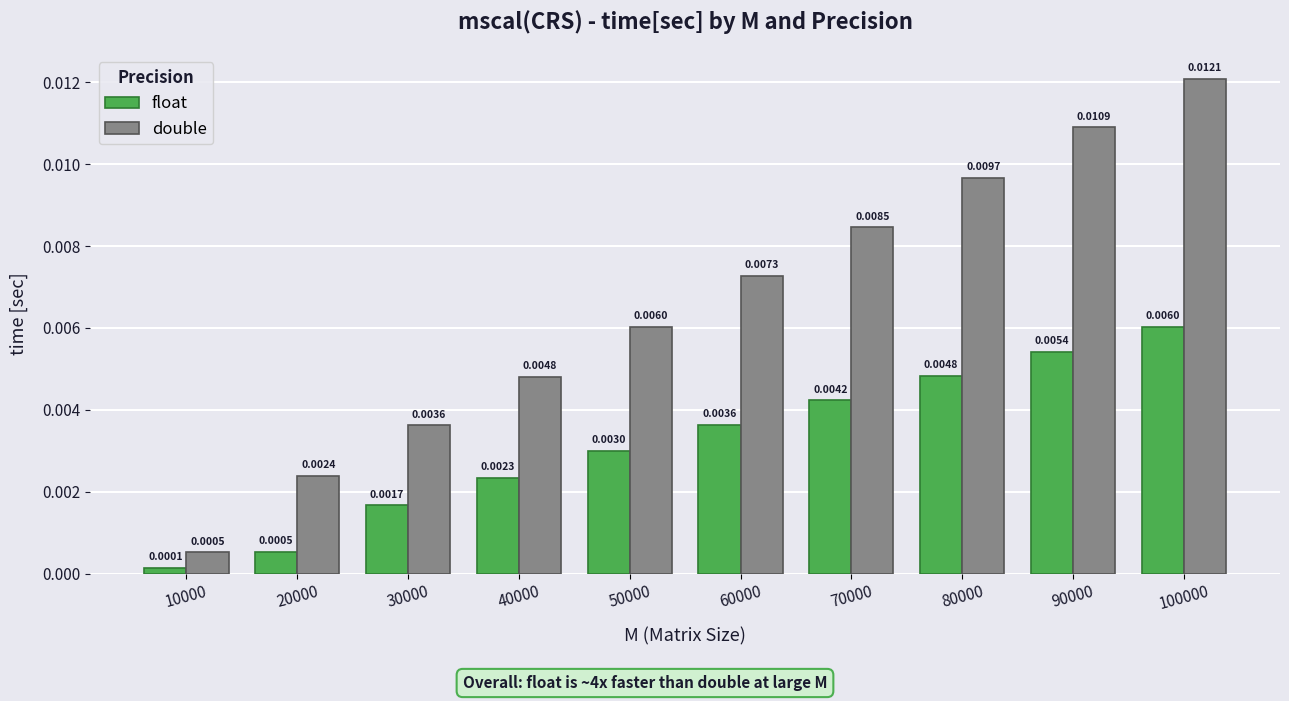

At which category is the sum across all series the highest?

100000